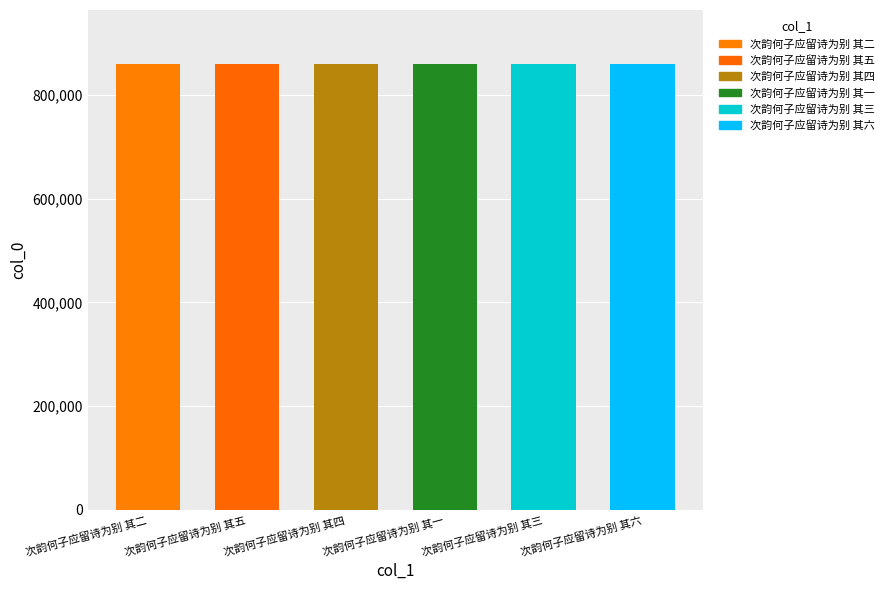

Which label corresponds to the smallest value in the chart?

次韵何子应留诗为别 其二